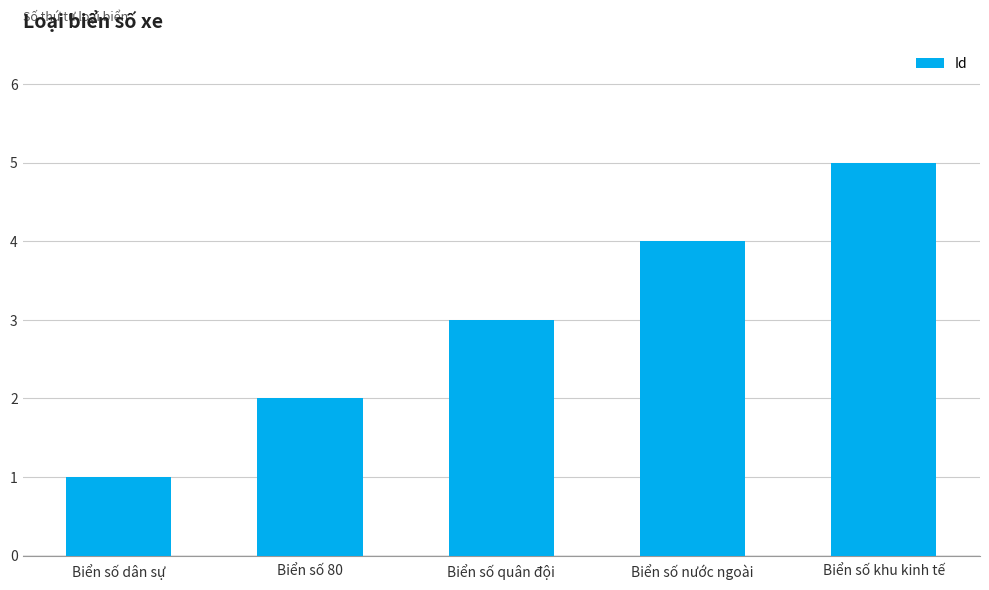

How many categories are shown in the chart?

5